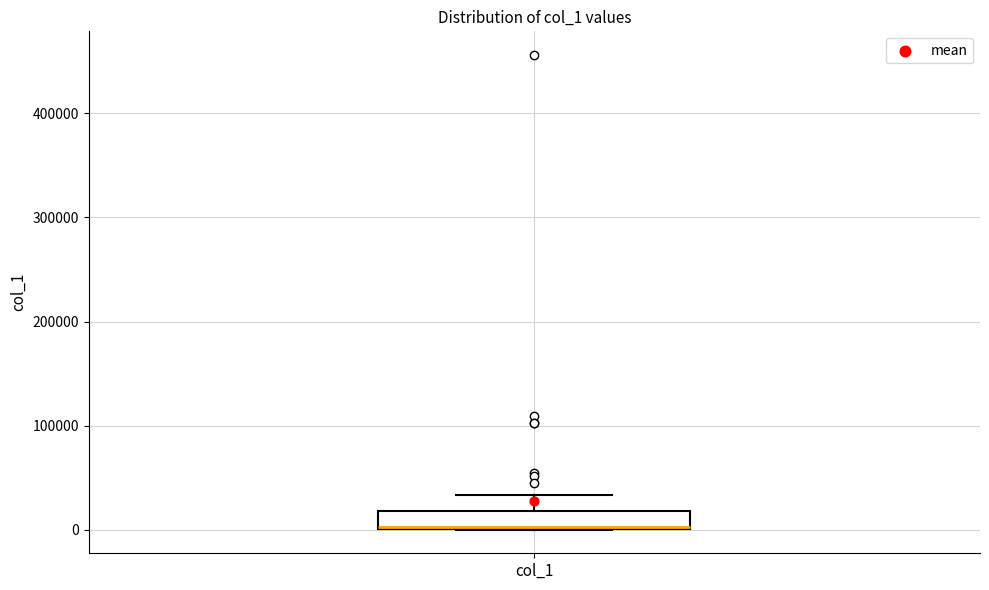

Read this box plot against the y-axis: the position of the median line, the range covered by the box, and the ends of both whiskers. The values are not printed on the chart, so give them approximately, as read against the axis.

median 0 (drawn on the box's lower edge), box 0 to 20000, whiskers 0 to 30000